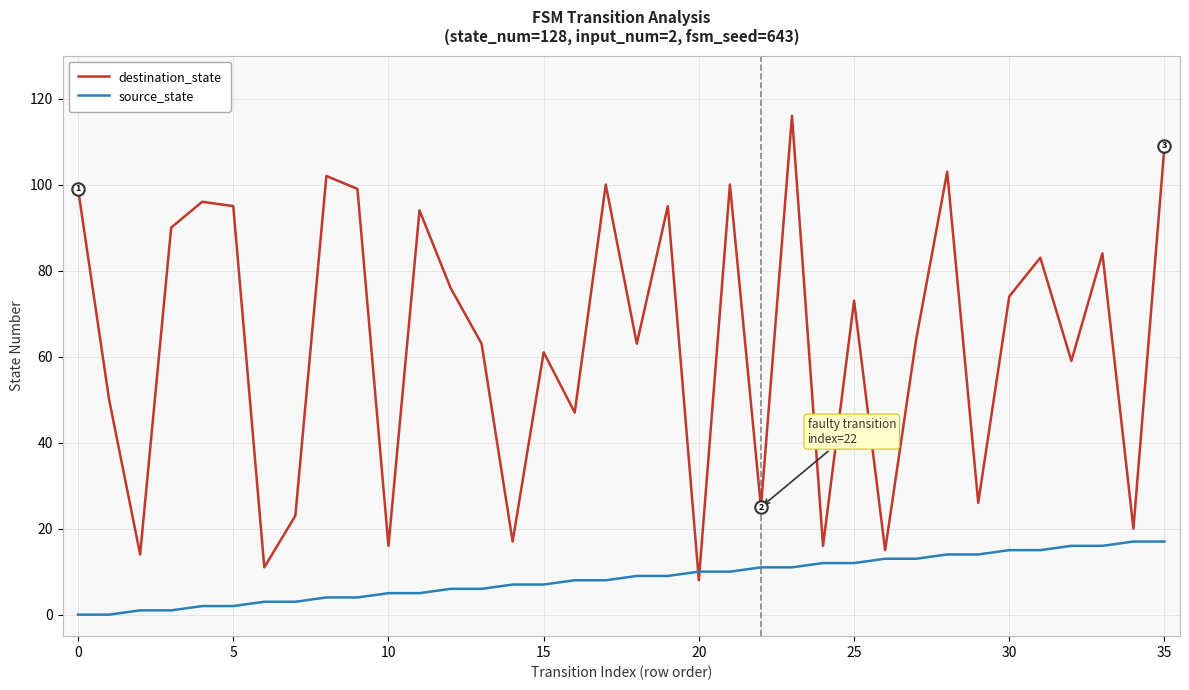

Rank the series by their maximum value, from highest to lowest.

destination_state, source_state